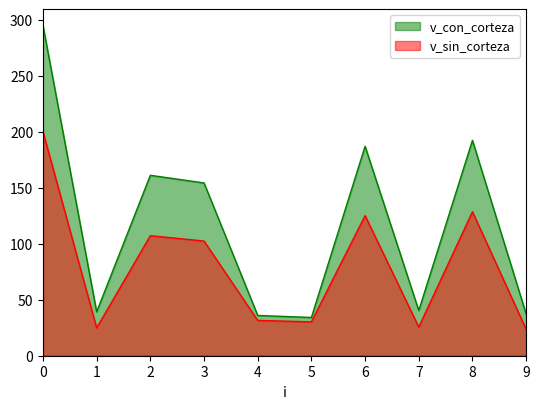

The value of v_sin_corteza at 1 is 41.9. True or false?

False